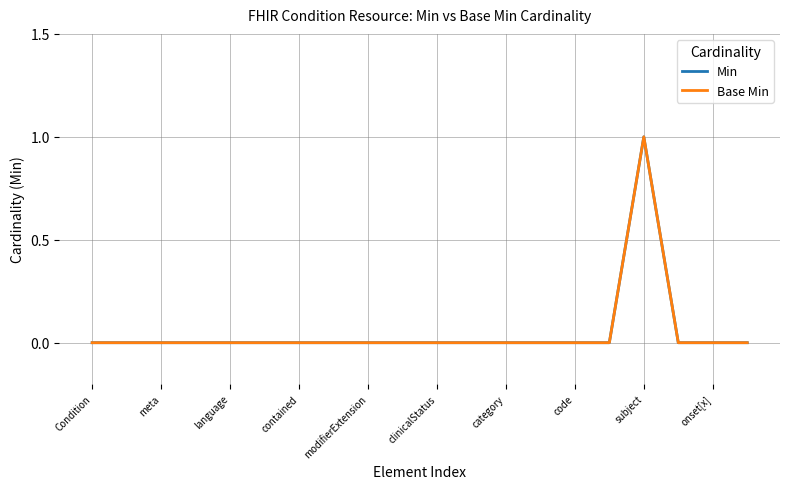

True or false: Min and Base Min cross at least once.

False